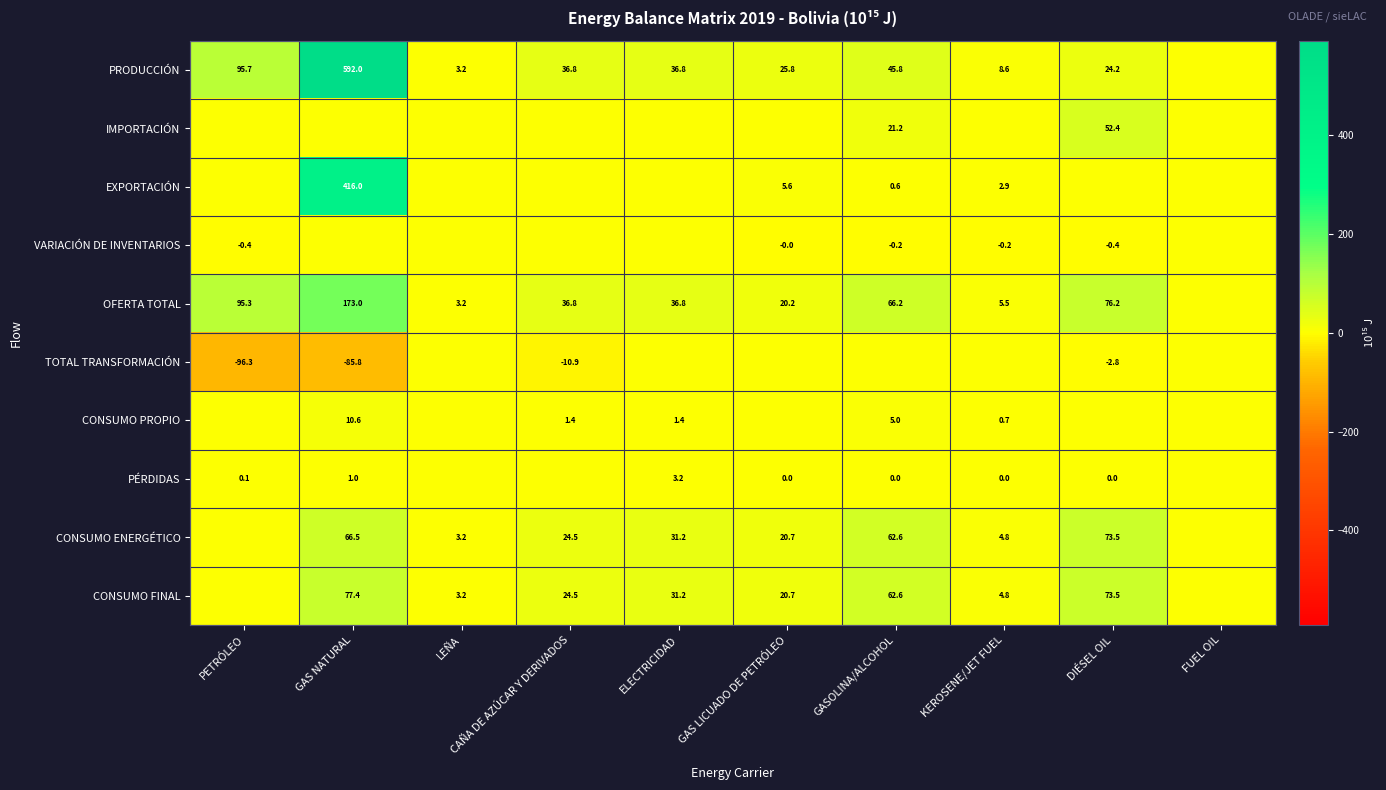

True or false: CONSUMO ENERGÉTICO has a value of 29.7 at GAS LICUADO DE PETRÓLEO.

False